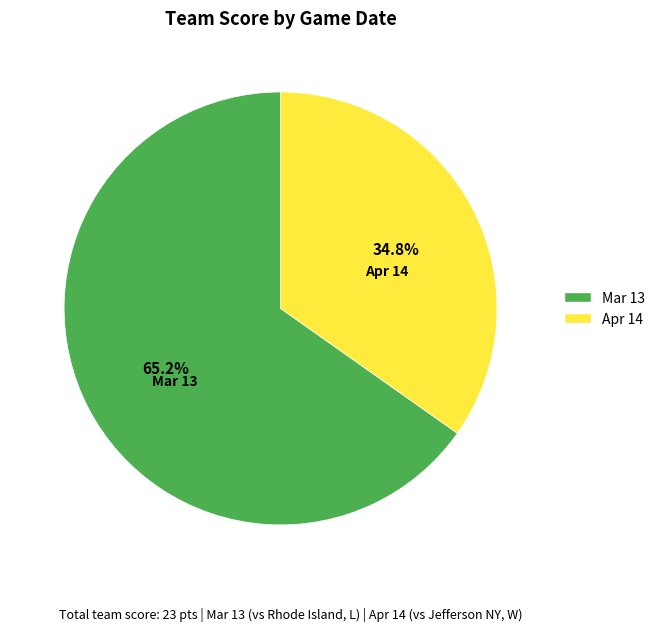

What is the largest slice in the pie chart?

Mar 13